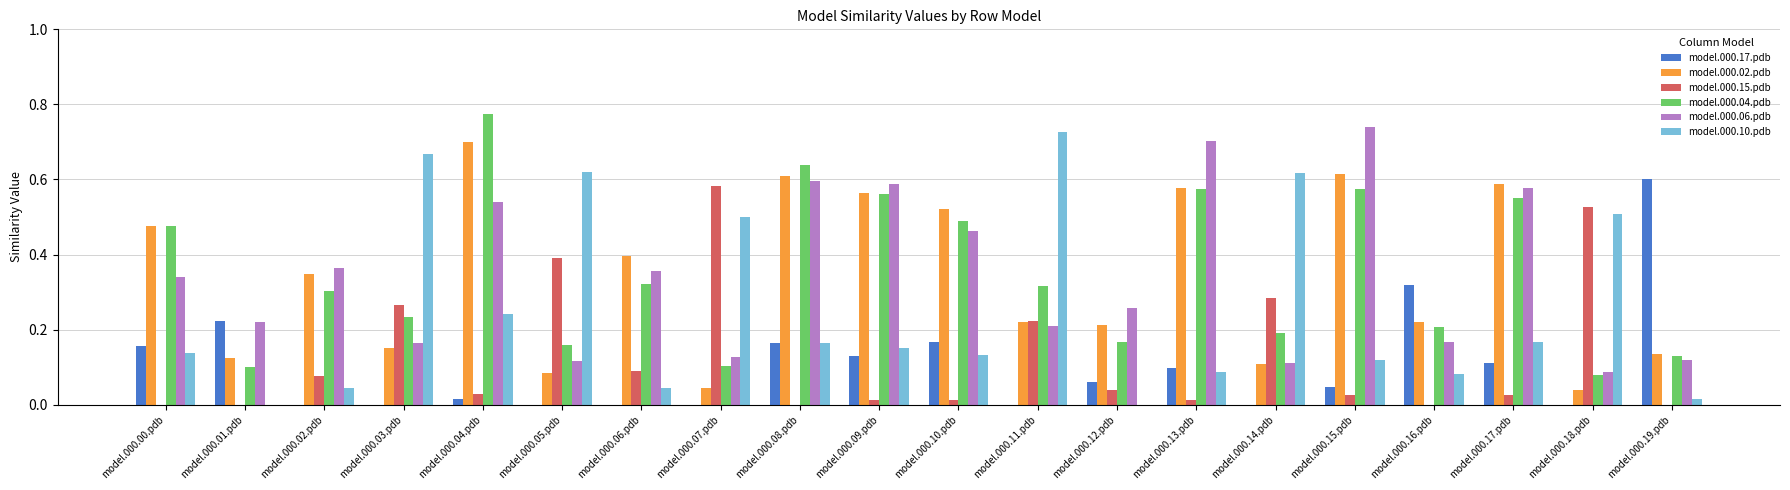

Count the number of categories in the chart.

20